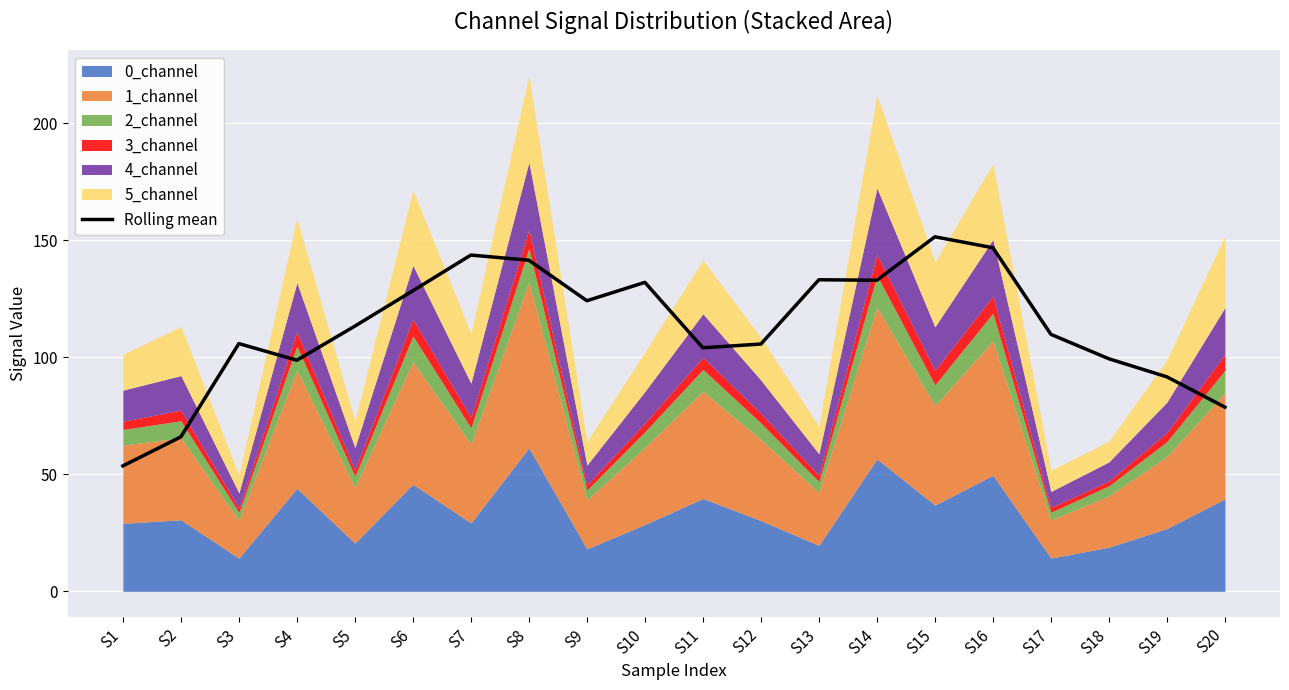

What is the difference between the maximum and minimum values?

97.8